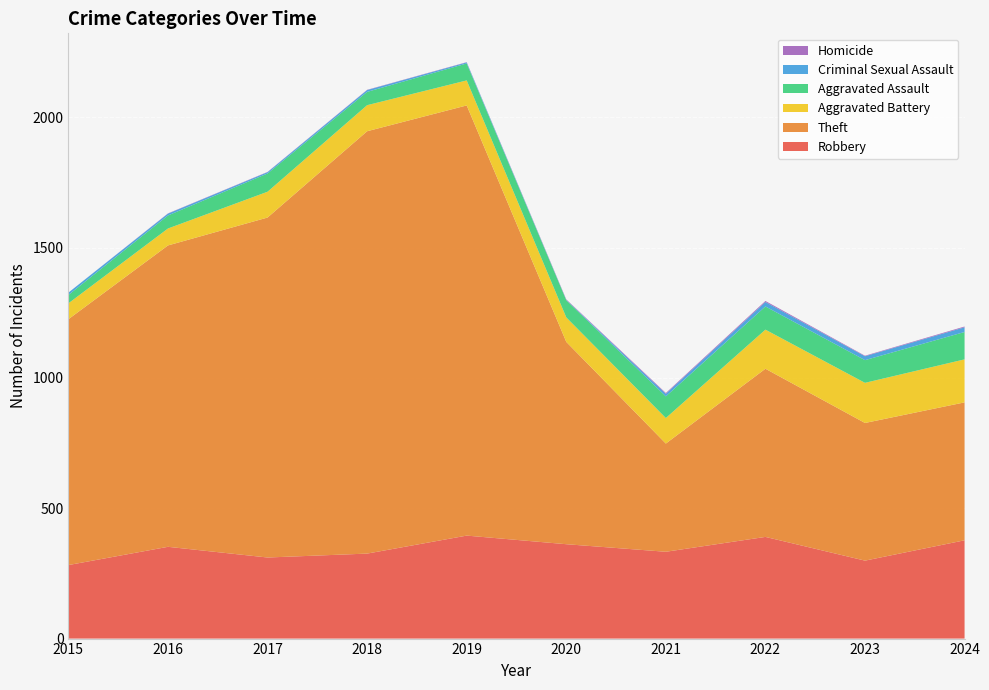

Reading right to left, extract all data points from this chart.

Robbery: 377	299	390	333	362	395	326	311	352	282
Theft: 529	528	645	415	776	1650	1620	1304	1156	943
Aggravated Battery: 165	154	150	98	94	96	100	99	65	61
Aggravated Assault: 105	87	89	83	66	65	51	70	50	32
Criminal Sexual Assault: 18	15	17	10	1	4	7	5	7	9
Homicide: 3	2	4	3	2	1	1	1	1	0